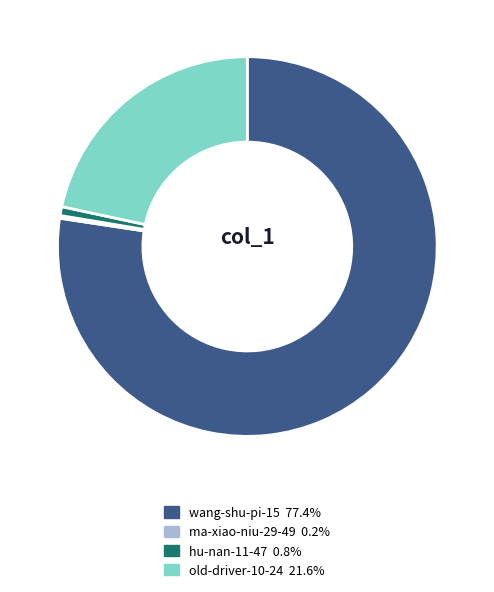

The old-driver-10-24 slice represents 22% of the pie. True or false?

True